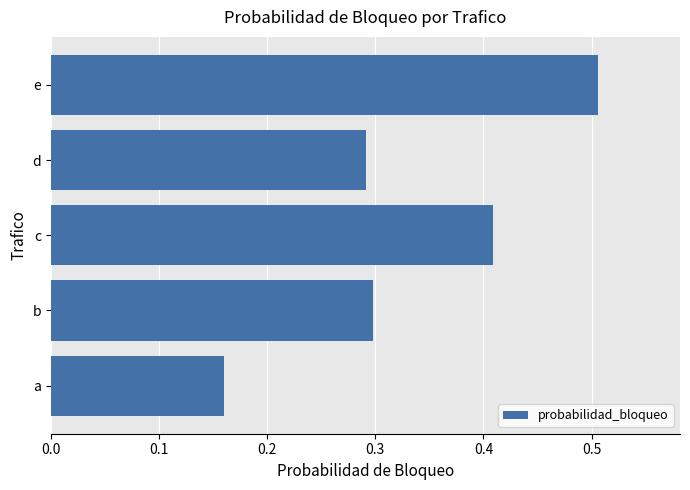

What is the change in value from a to e?

+0.3